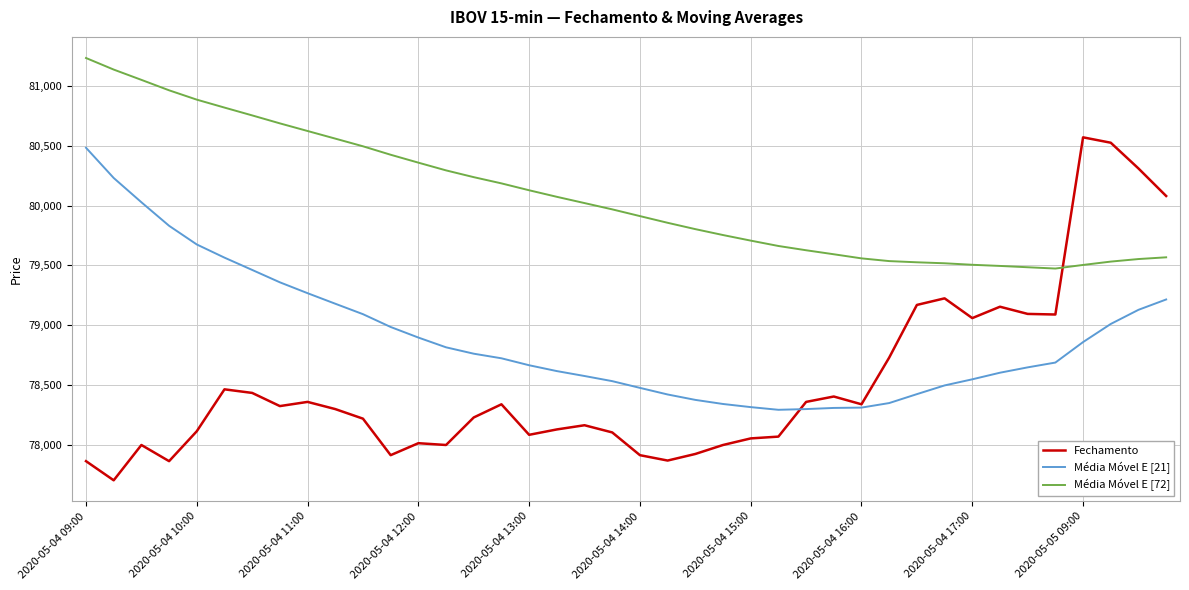

What are all the series names shown in the legend?

Fechamento, Média Móvel E [21], Média Móvel E [72]